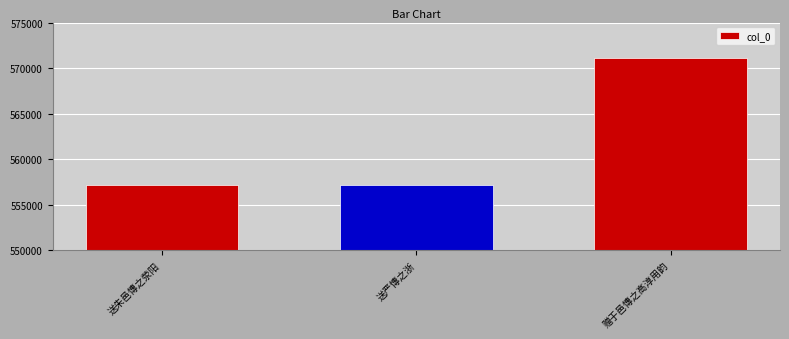

How many data points does each series have?

3